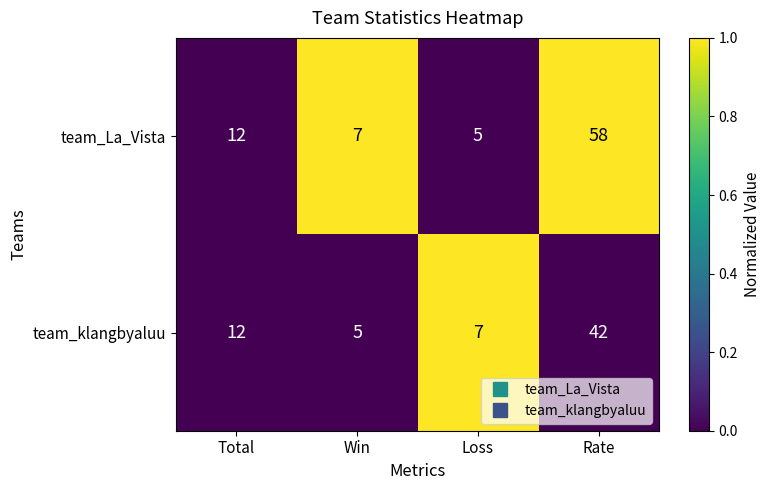

Reading right to left, what are all the values shown in this chart?

team_La_Vista: Rate=58	Loss=5	Win=7	Total=12
team_klangbyaluu: Rate=42	Loss=7	Win=5	Total=12